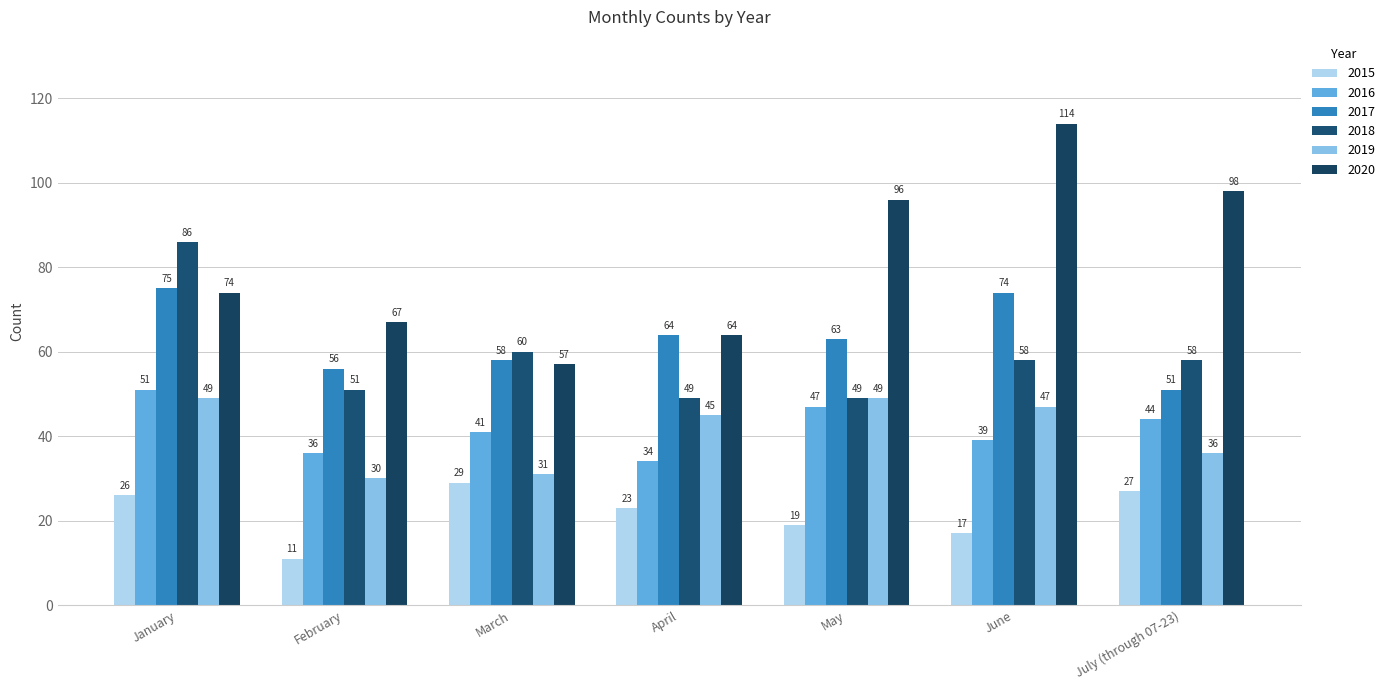

Reading left to right, what are all the values shown in this chart?

2015: January=26	February=11	March=29	April=23	May=19	June=17	July (through 07-23)=27
2016: January=51	February=36	March=41	April=34	May=47	June=39	July (through 07-23)=44
2017: January=75	February=56	March=58	April=64	May=63	June=74	July (through 07-23)=51
2018: January=86	February=51	March=60	April=49	May=49	June=58	July (through 07-23)=58
2019: January=49	February=30	March=31	April=45	May=49	June=47	July (through 07-23)=36
2020: January=74	February=67	March=57	April=64	May=96	June=114	July (through 07-23)=98